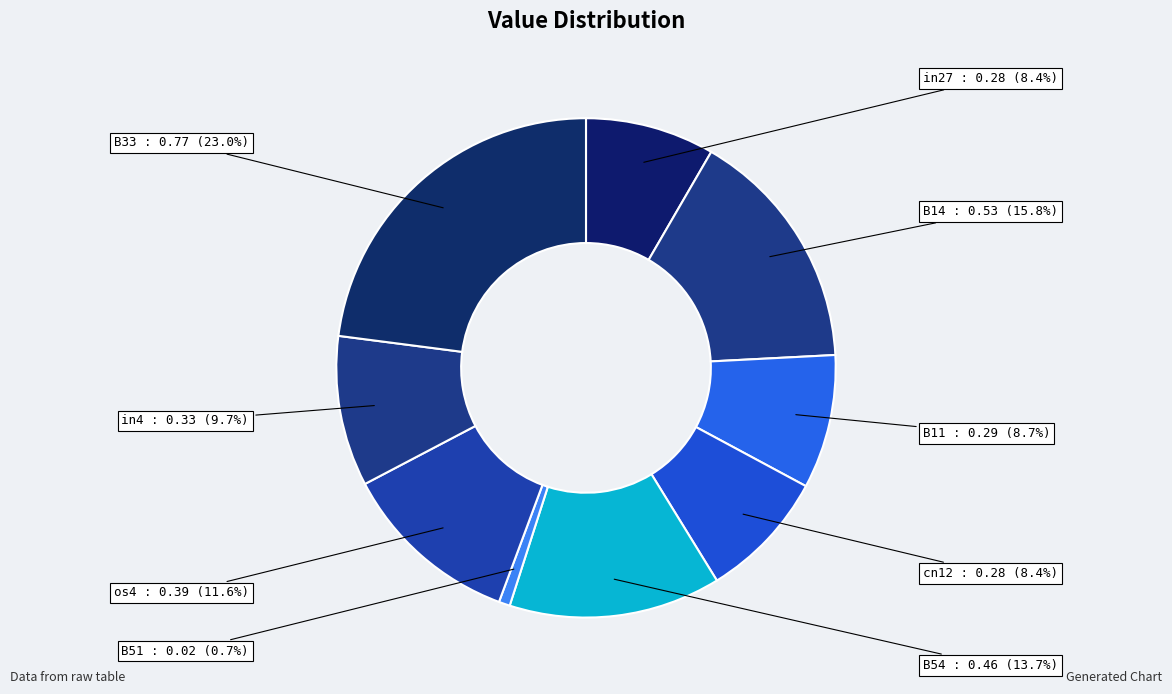

True or false: os4 accounts for 12% of the total.

True